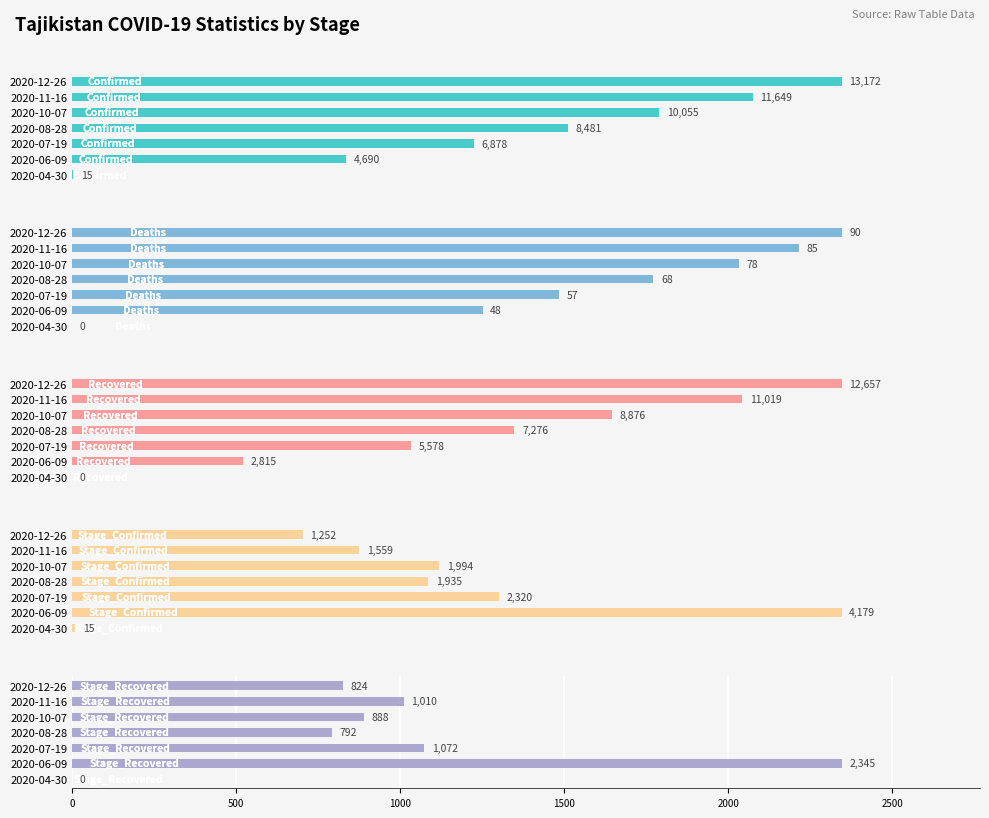

What is the average value of the Deaths series?

61